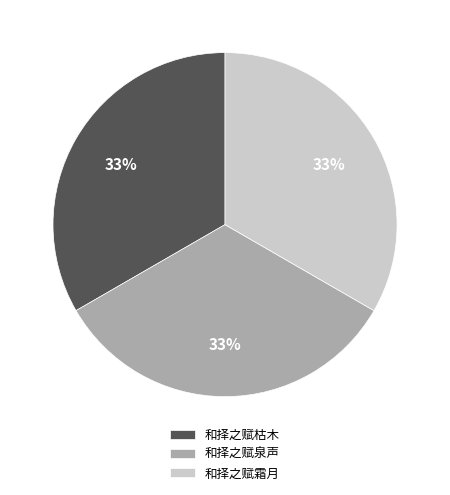

Does any single category account for the majority?

No